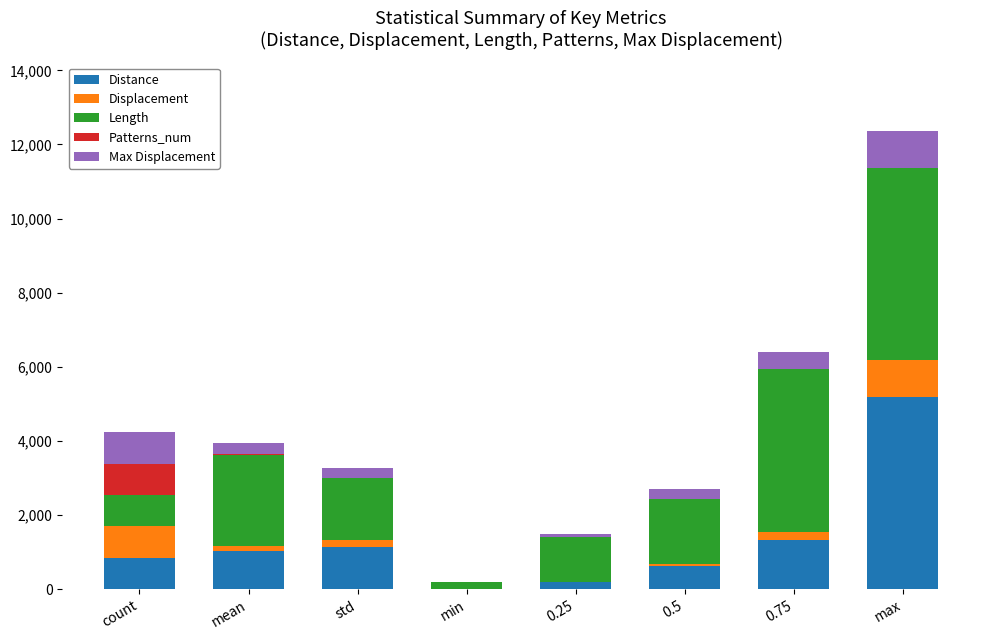

What is the total value across all series at count?

4240.0